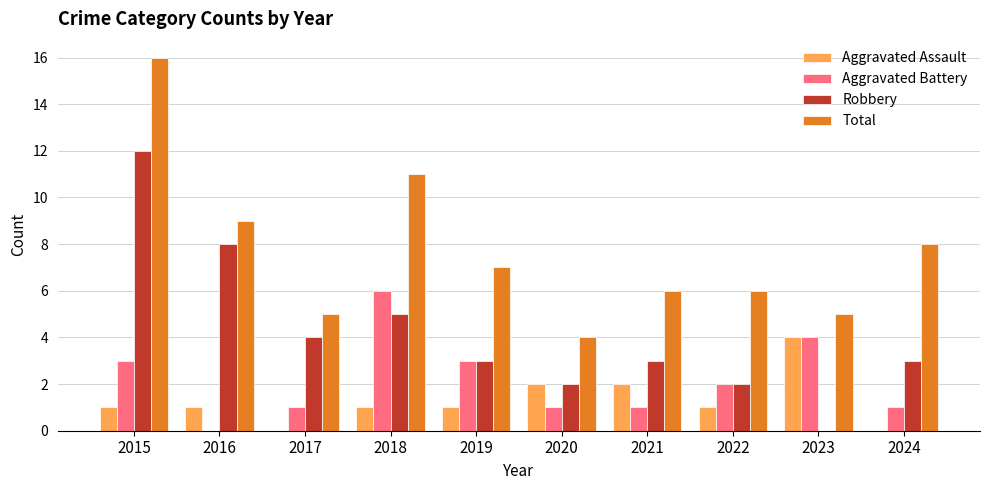

At which label does Total first exceed 7?

2015